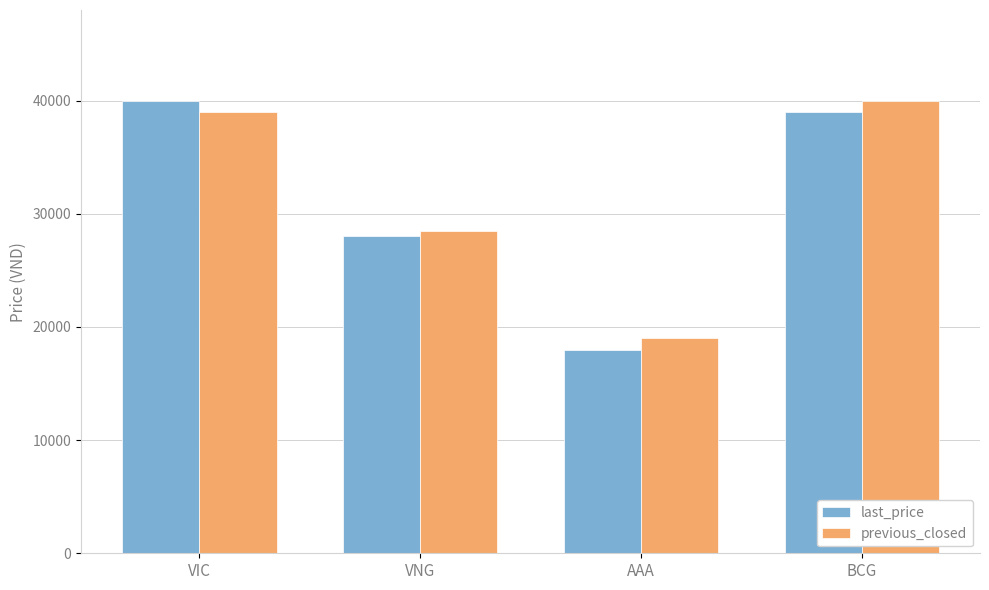

Where is previous_closed nearest to the value 29500?

VNG